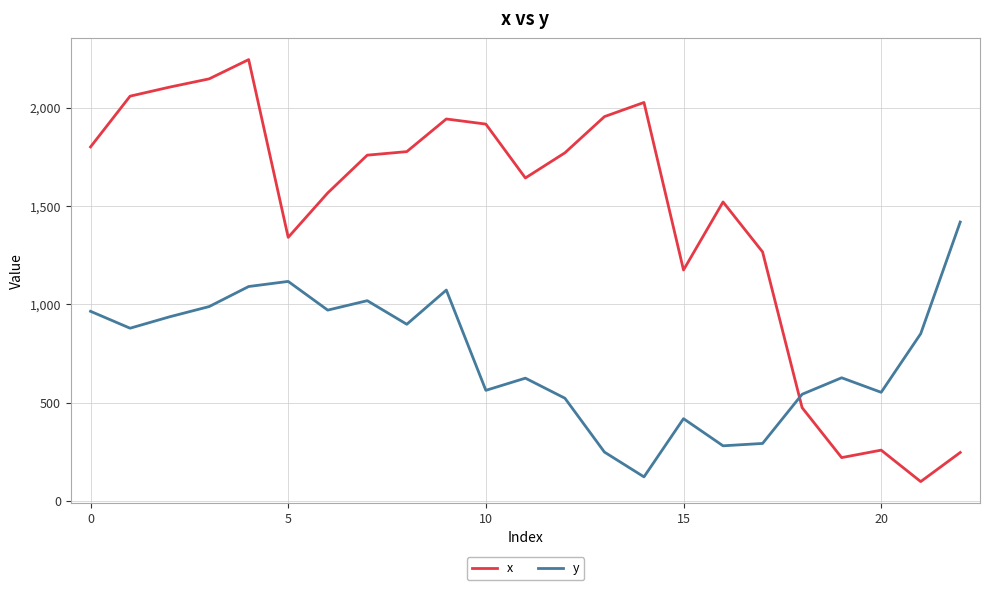

True or false: y and x intersect in this chart.

True